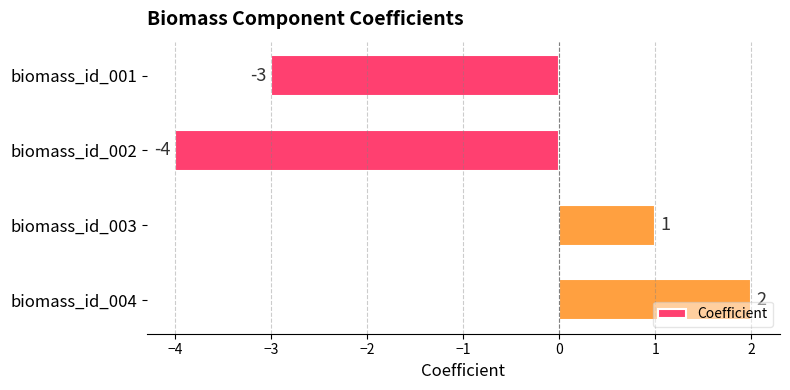

How many values are above zero?

2